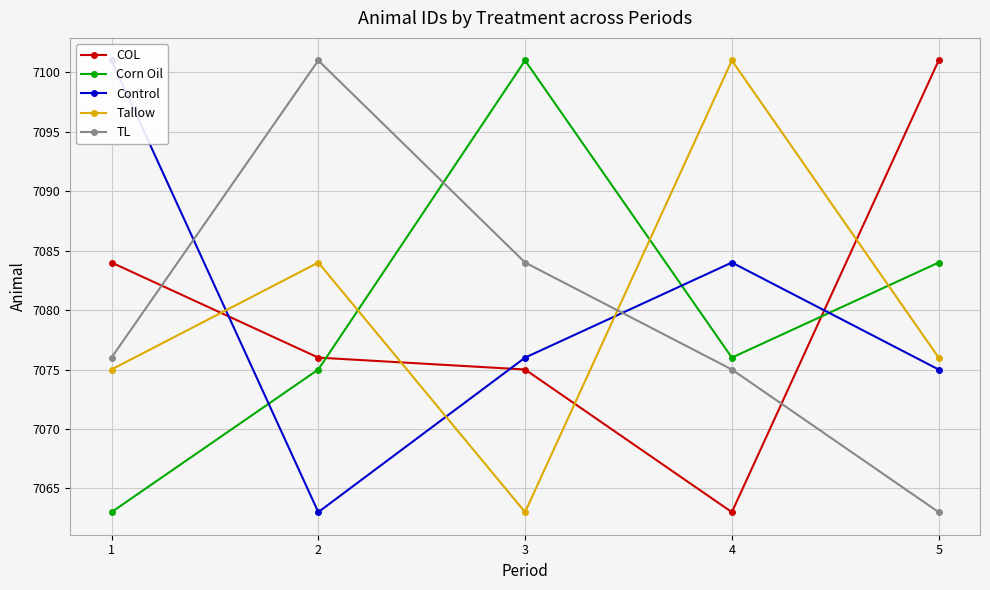

How many data points in Control are less than 7076?

2